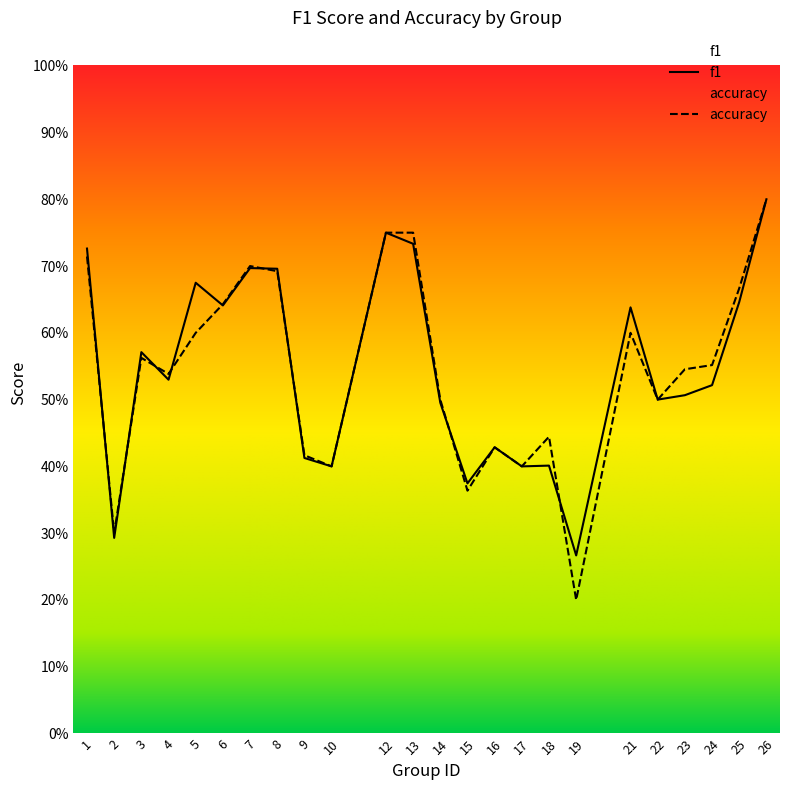

What are all the series names shown in the legend?

f1, accuracy